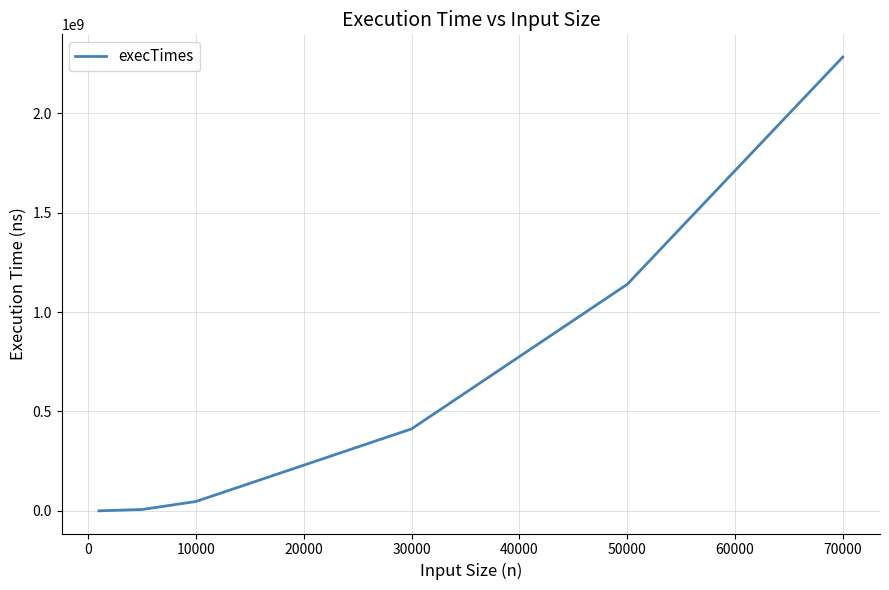

True or false: there are more than 2 points higher than both neighbors.

False